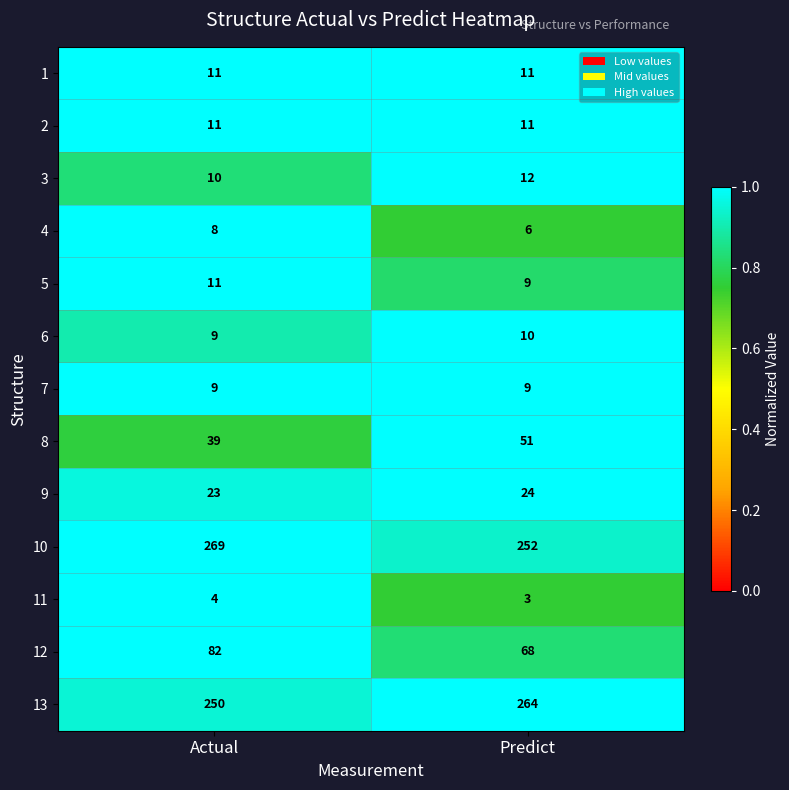

Read the 3 value at Actual.

10